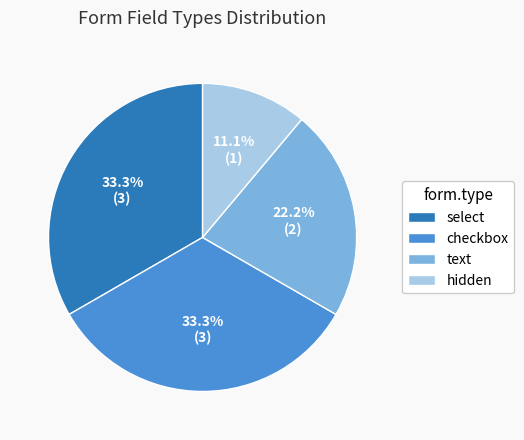

Which category has the smallest portion of the pie?

hidden